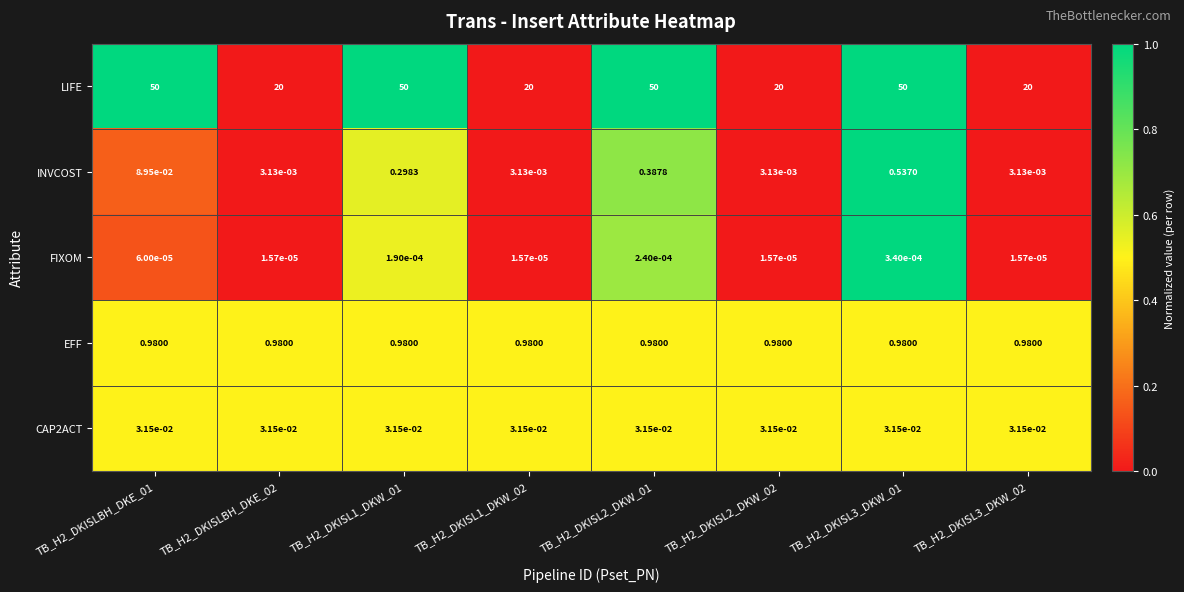

Which series has the largest range (max minus min)?

LIFE